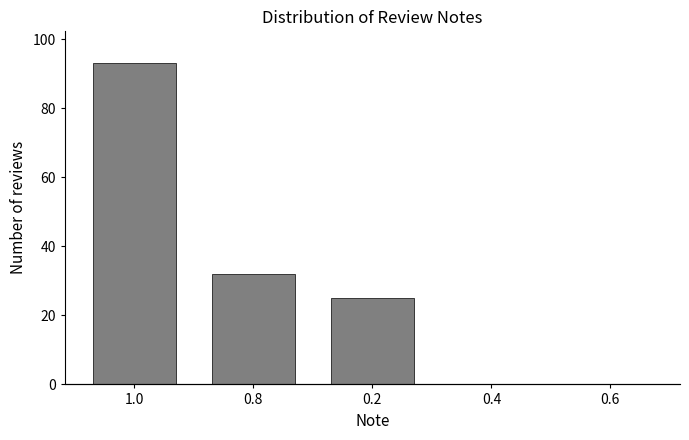

Reading left to right, extract all data points from this chart.

1.0=93	0.8=32	0.2=25	0.4=0	0.6=0